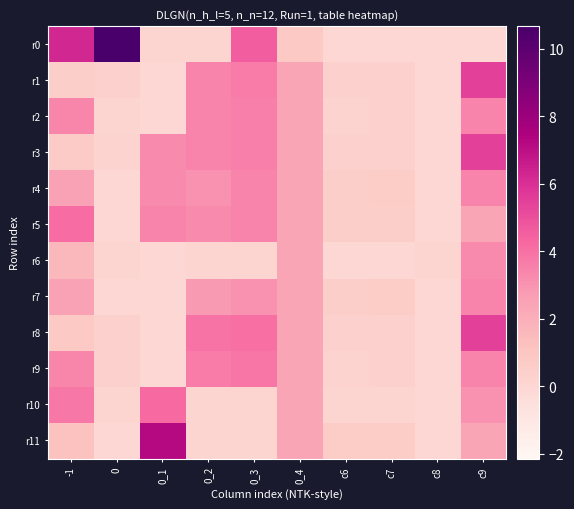

Reading left to right, list all the values displayed in this chart.

r0: -1=6.3	0=10.7	0_1=0.1	0_2=0.1	0_3=4.6	0_4=0.8	c6=0.0	c7=0.0	c8=0.0	c9=0.0
r1: -1=0.5	0=0.4	0_1=0.0	0_2=3.4	0_3=3.7	0_4=2.4	c6=0.3	c7=0.4	c8=0.0	c9=5.5
r2: -1=3.4	0=0.2	0_1=0.0	0_2=3.4	0_3=3.6	0_4=2.4	c6=0.3	c7=0.3	c8=0.0	c9=3.4
r3: -1=0.7	0=0.3	0_1=3.3	0_2=3.4	0_3=3.6	0_4=2.4	c6=0.3	c7=0.4	c8=0.0	c9=5.5
r4: -1=2.6	0=0.0	0_1=3.3	0_2=3.0	0_3=3.4	0_4=2.4	c6=0.5	c7=0.6	c8=0.0	c9=3.4
r5: -1=4.1	0=0.0	0_1=3.4	0_2=3.3	0_3=3.4	0_4=2.4	c6=0.5	c7=0.5	c8=0.0	c9=2.4
r6: -1=1.6	0=0.1	0_1=0.0	0_2=0.1	0_3=0.1	0_4=2.4	c6=0.0	c7=0.0	c8=0.1	c9=3.3
r7: -1=2.6	0=0.0	0_1=0.0	0_2=2.8	0_3=3.0	0_4=2.4	c6=0.5	c7=0.6	c8=0.0	c9=3.4
r8: -1=0.8	0=0.4	0_1=0.0	0_2=3.9	0_3=4.0	0_4=2.4	c6=0.3	c7=0.4	c8=0.0	c9=5.5
r9: -1=3.4	0=0.4	0_1=0.0	0_2=3.7	0_3=3.8	0_4=2.4	c6=0.3	c7=0.3	c8=0.0	c9=3.4
r10: -1=3.8	0=0.1	0_1=4.2	0_2=0.1	0_3=0.1	0_4=2.4	c6=0.1	c7=0.1	c8=0.0	c9=3.0
r11: -1=1.2	0=0.0	0_1=7.2	0_2=0.1	0_3=0.1	0_4=2.4	c6=0.6	c7=0.6	c8=0.0	c9=2.4